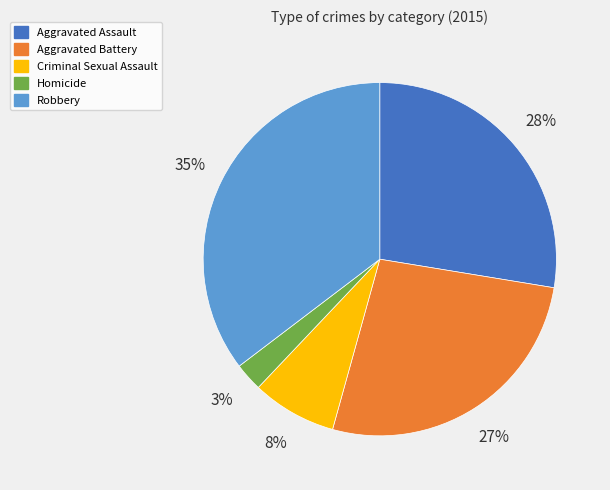

Rank the categories by value from lowest to highest.

Homicide, Criminal Sexual Assault, Aggravated Battery, Aggravated Assault, Robbery